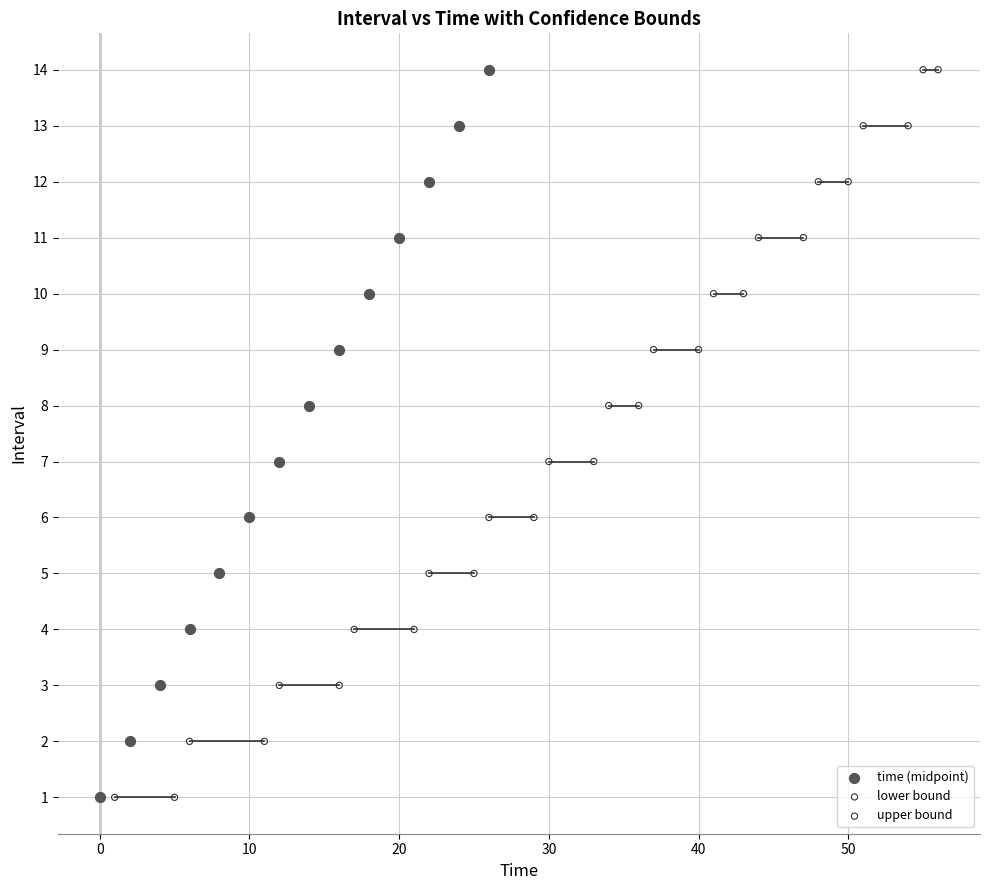

What are all the series names shown in the legend?

time (midpoint), lower bound, upper bound